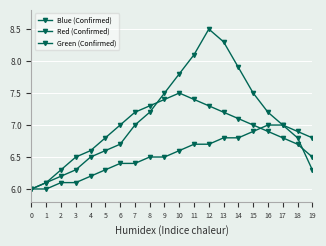

True or false: Blue (Confirmed) and Green (Confirmed) intersect in this chart.

False